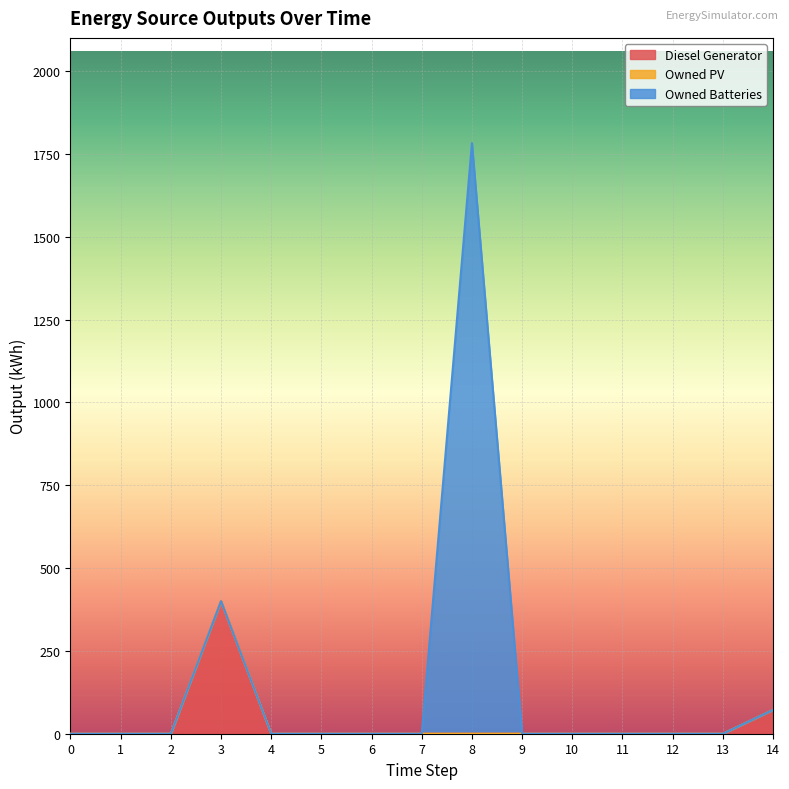

Which series changed the most between 2 and 7?

Diesel Generator